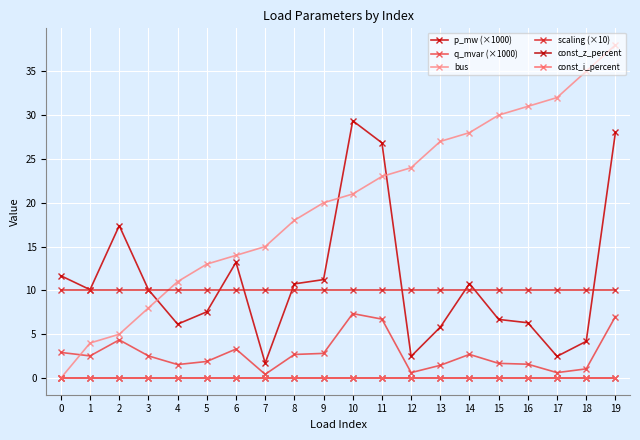

What is the value of the bus point at the 11th from the left?

21.0